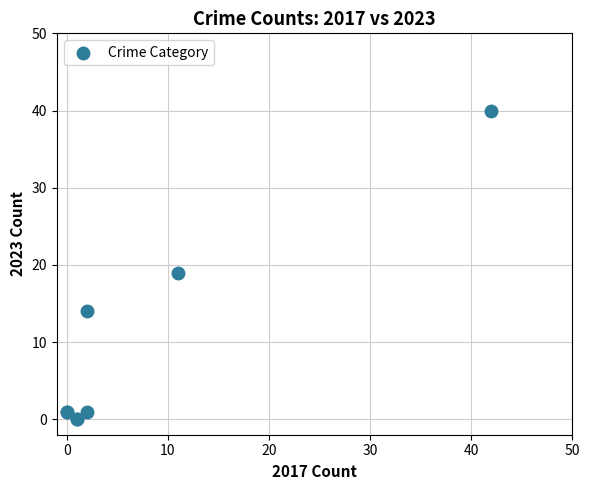

What Y value in the scatter plot is closest to 20?

19